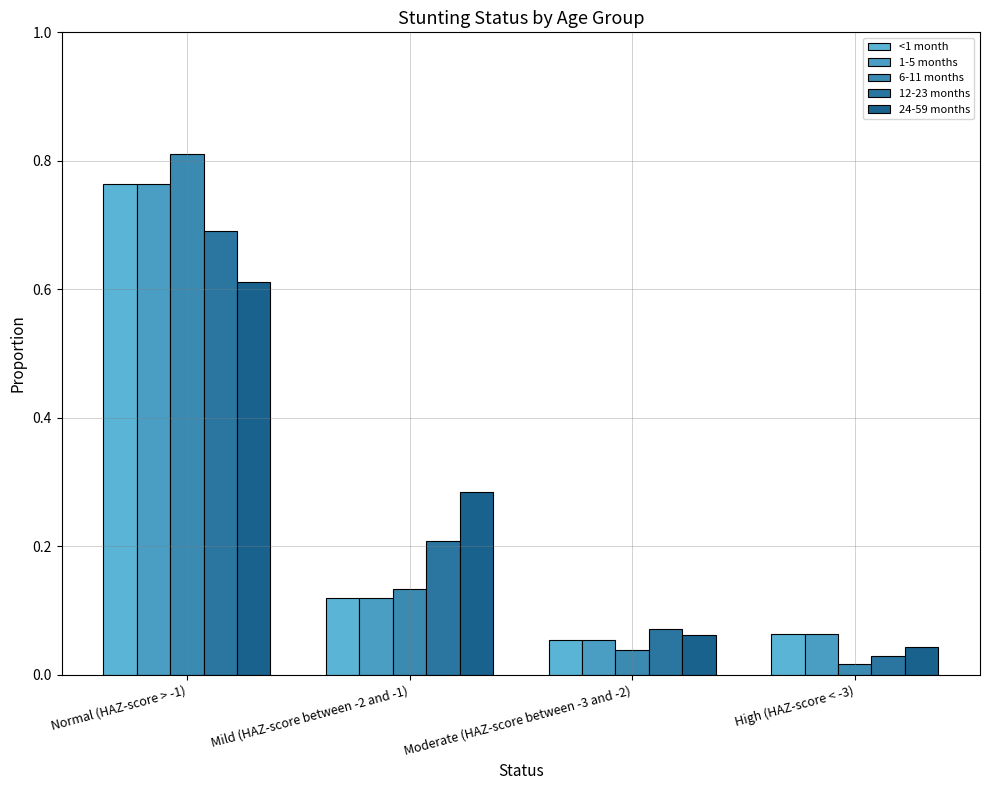

Does the chart contain stacked bars?

No